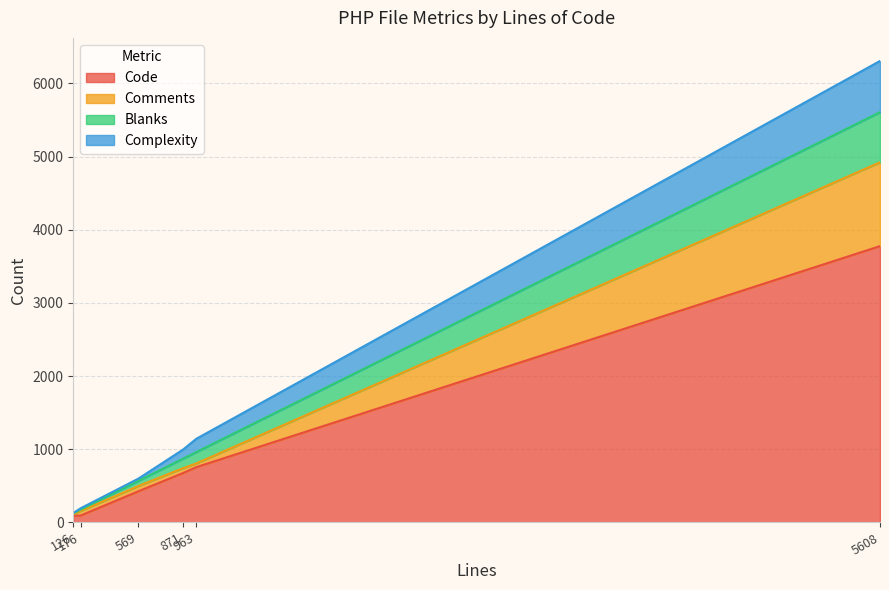

What is the maximum value for Code?

3777